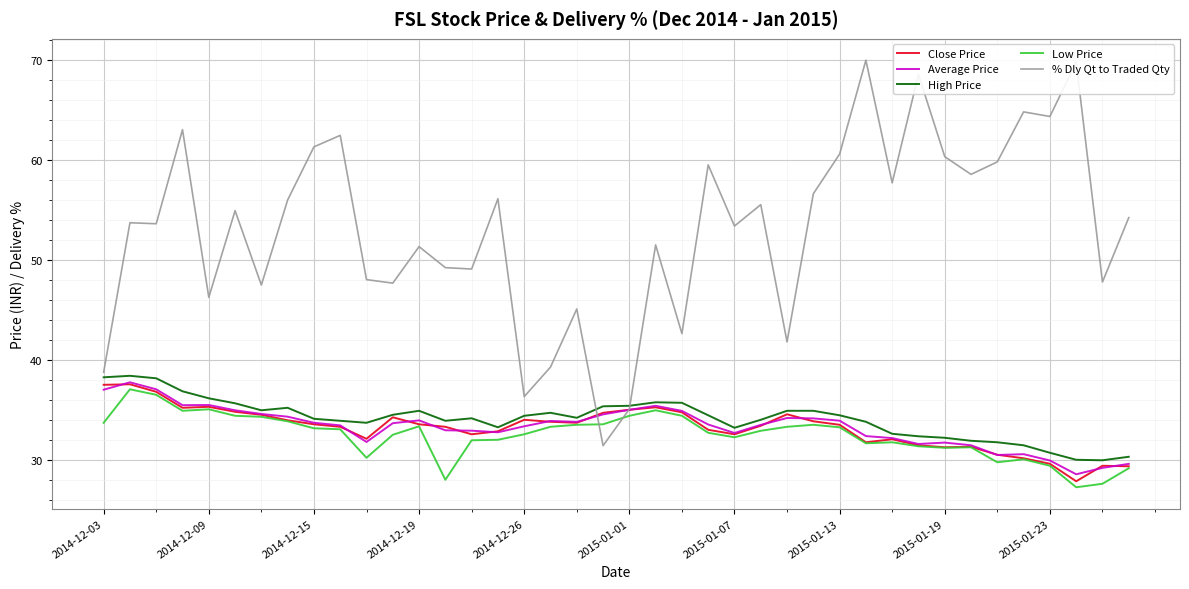

What is the minimum value for Close Price?

27.9